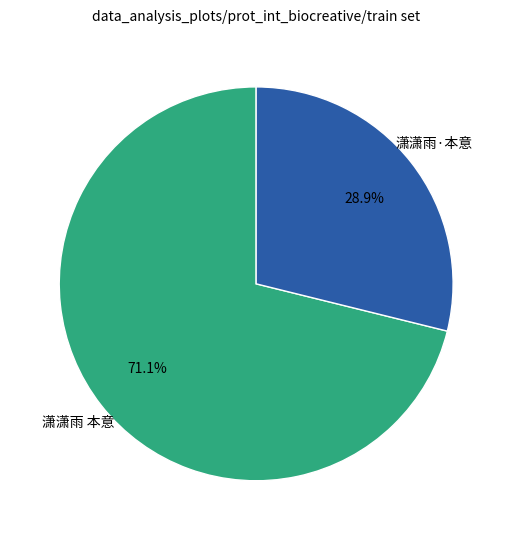

What percentage do 潇潇雨·本意 and 潇潇雨 本意 together represent?

100.0%